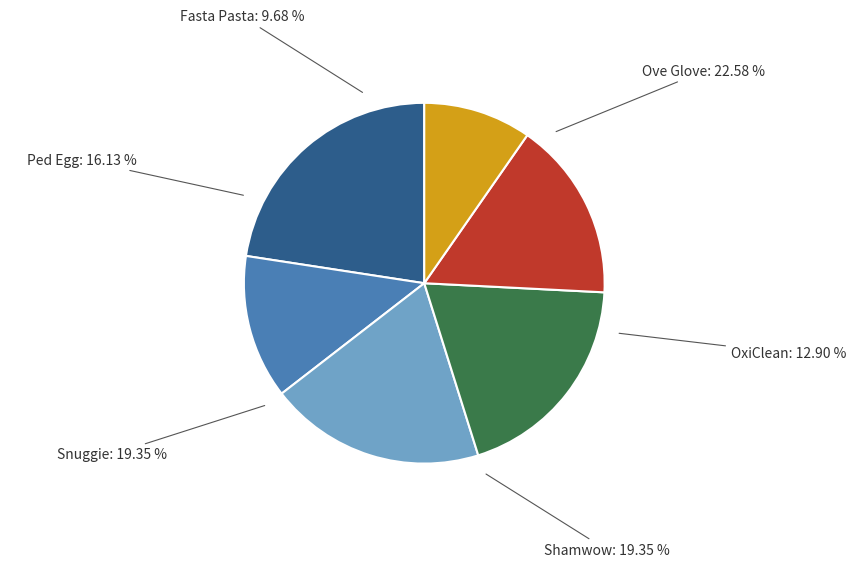

To the nearest percent, what percentage of the pie is Fasta Pasta?

10%